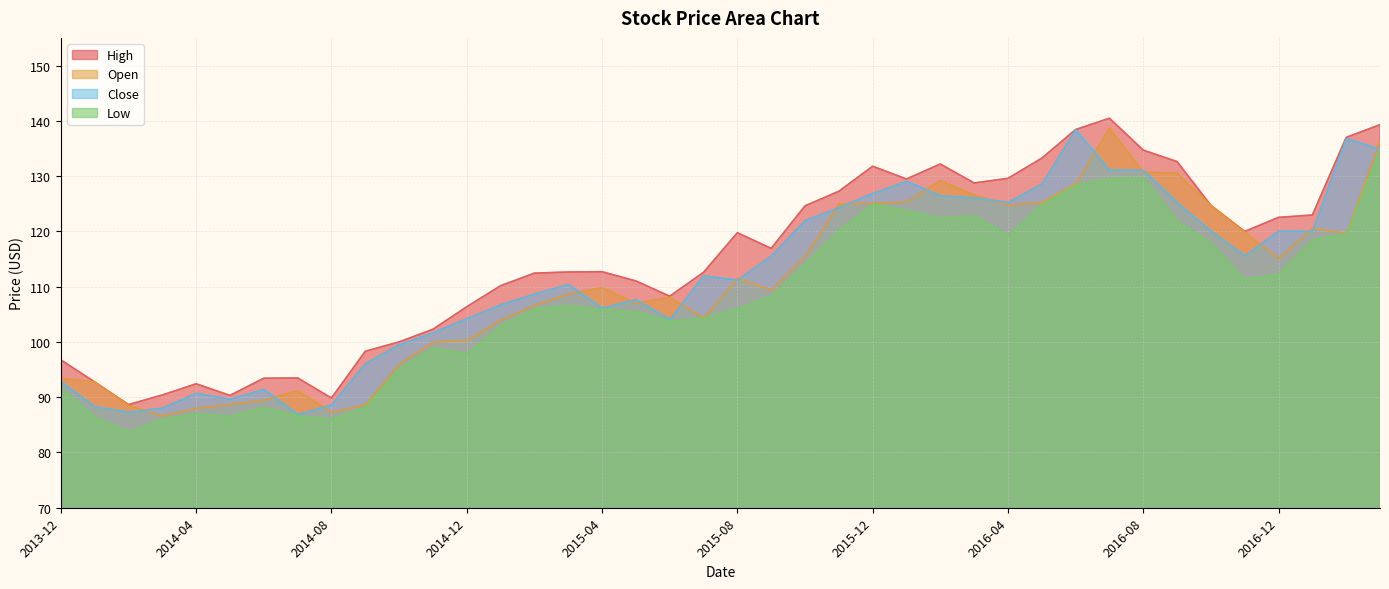

How many values in the High series are below 116?

20